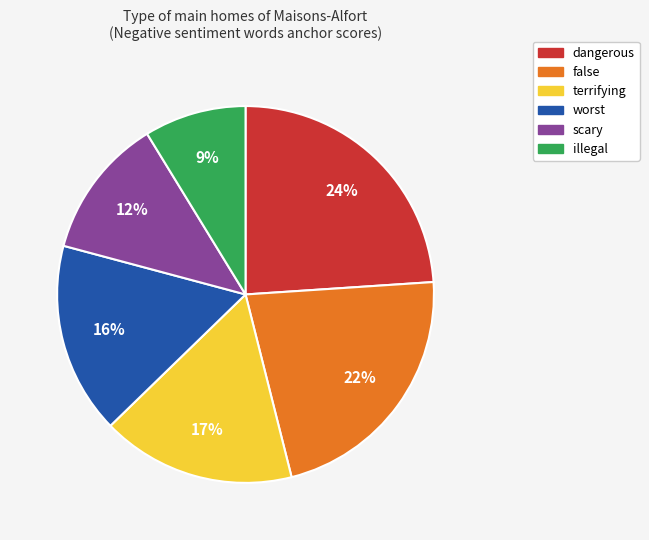

To the nearest percent, what portion does dangerous represent?

24%